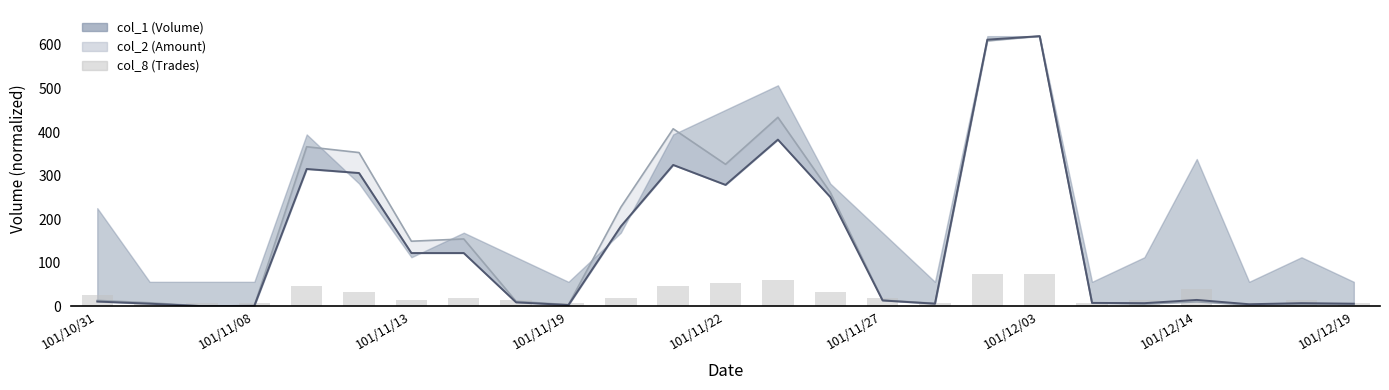

Is it true that col_1_line equals 6.2 at 101/11/08?

True